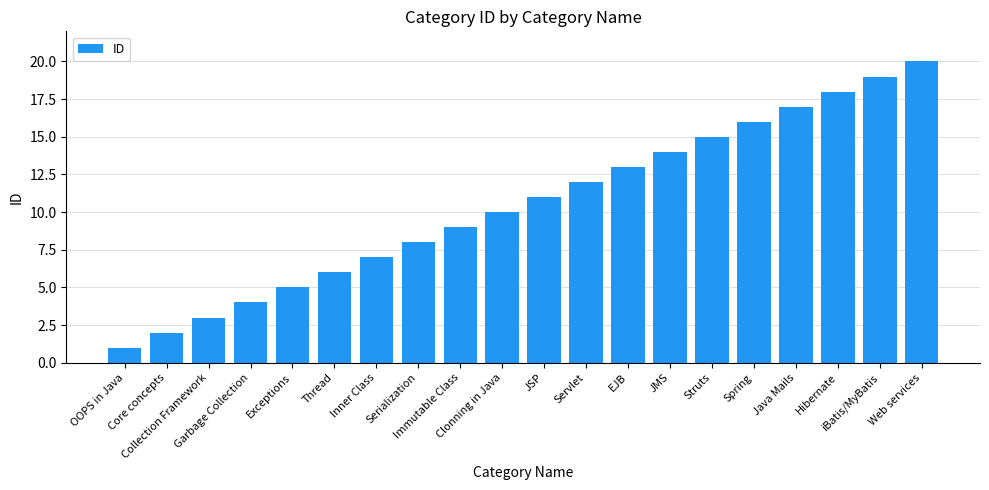

True or false: the data shows 36 at Web services.

False